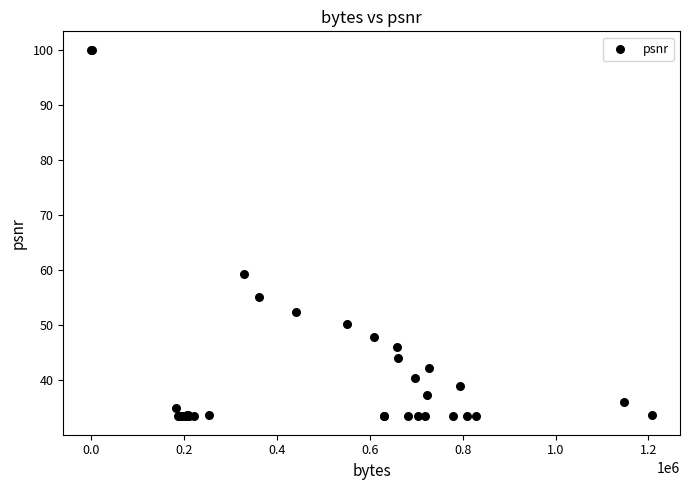

What Y value in the scatter plot is closest to 66?

59.2